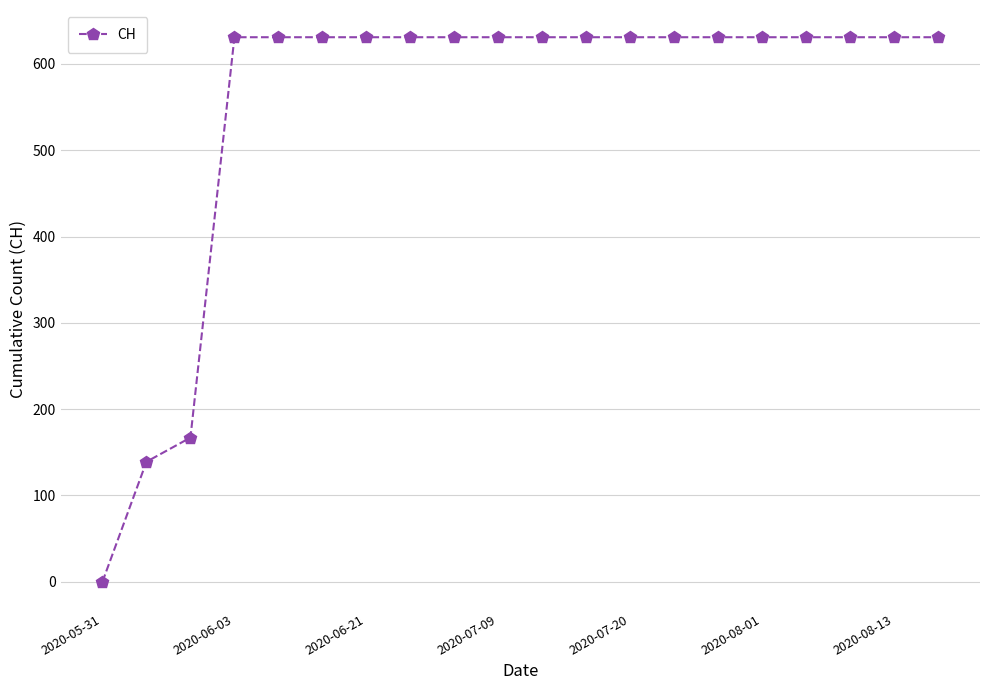

What is the maximum value shown in the chart?

631